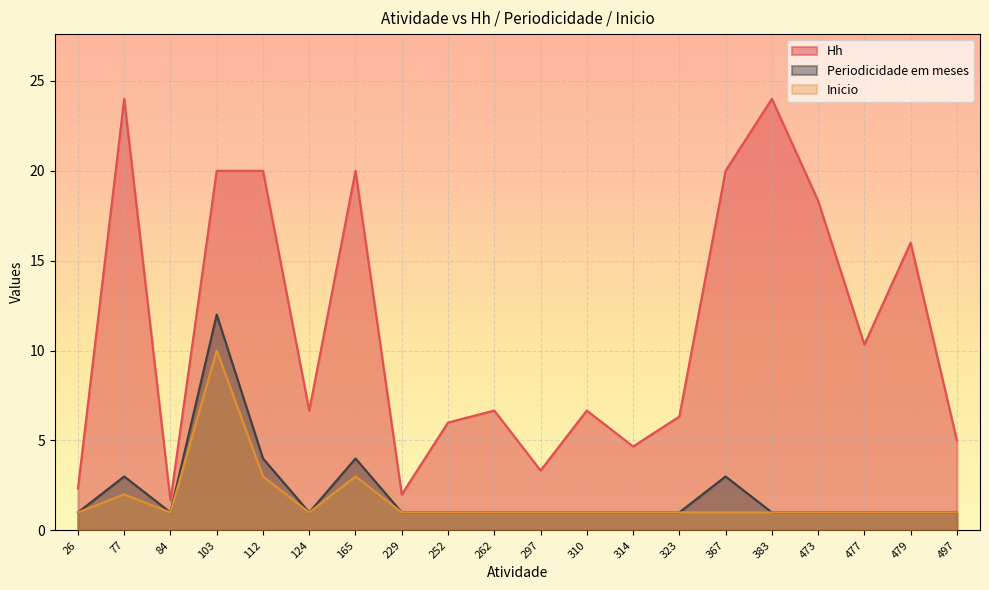

Reading left to right, list all the values displayed in this chart.

Hh: 26=2.3	77=24.0	84=1.7	103=20.0	112=20.0	124=6.7	165=20.0	229=2.0	252=6.0	262=6.7	297=3.3	310=6.7	314=4.7	323=6.3	367=20.0	383=24.0	473=18.3	477=10.3	479=16.0	497=5.0
Periodicidade em meses: 26=1.0	77=3.0	84=1.0	103=12.0	112=4.0	124=1.0	165=4.0	229=1.0	252=1.0	262=1.0	297=1.0	310=1.0	314=1.0	323=1.0	367=3.0	383=1.0	473=1.0	477=1.0	479=1.0	497=1.0
Inicio: 26=1.0	77=2.0	84=1.0	103=10.0	112=3.0	124=1.0	165=3.0	229=1.0	252=1.0	262=1.0	297=1.0	310=1.0	314=1.0	323=1.0	367=1.0	383=1.0	473=1.0	477=1.0	479=1.0	497=1.0